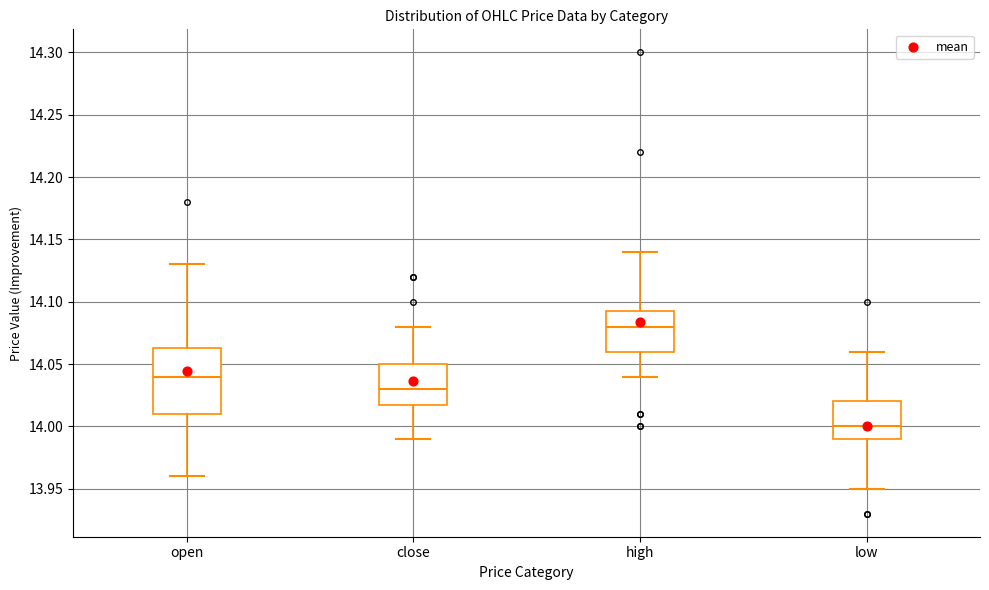

Where is the upper edge of the box for low on the y-axis? The values are not printed on the chart, so give them approximately, as read against the axis.

14.020